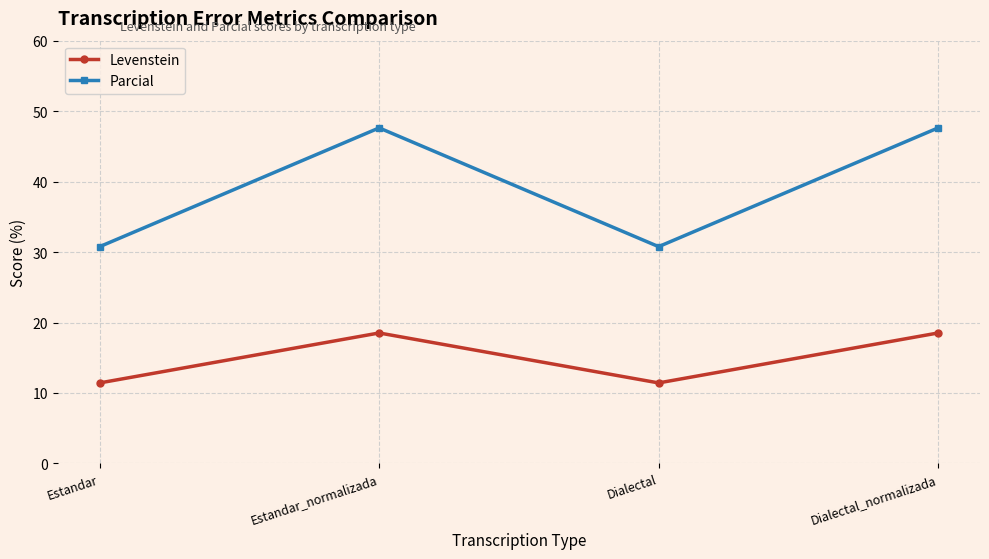

The Levenstein series shows 12.5 at Dialectal_normalizada. True or false?

False